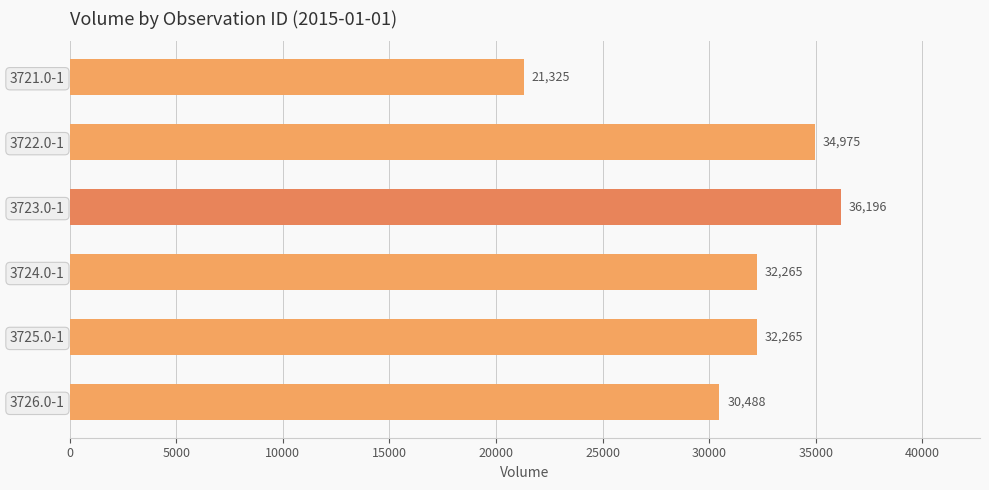

What is the value of the 2nd bar from the top?

34975